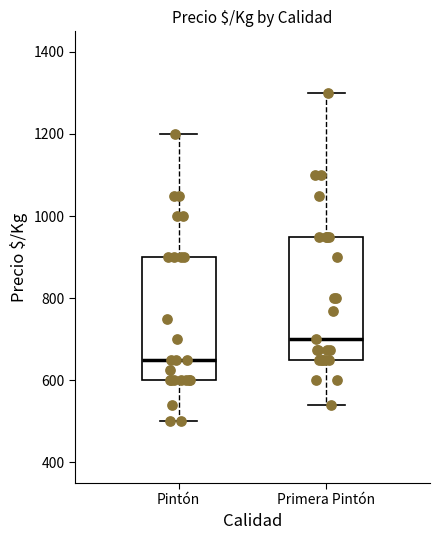

Where does the upper whisker of the box for Primera Pintón end on the y-axis? The values are not printed on the chart, so give them approximately, as read against the axis.

1300